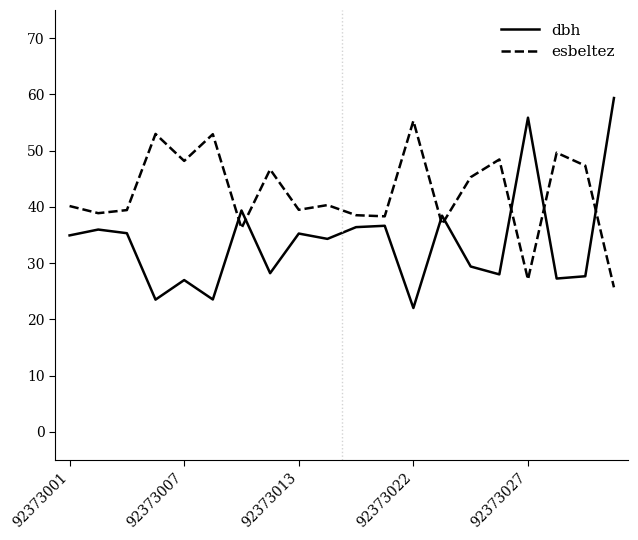

True or false: dbh and esbeltez cross at least once.

True